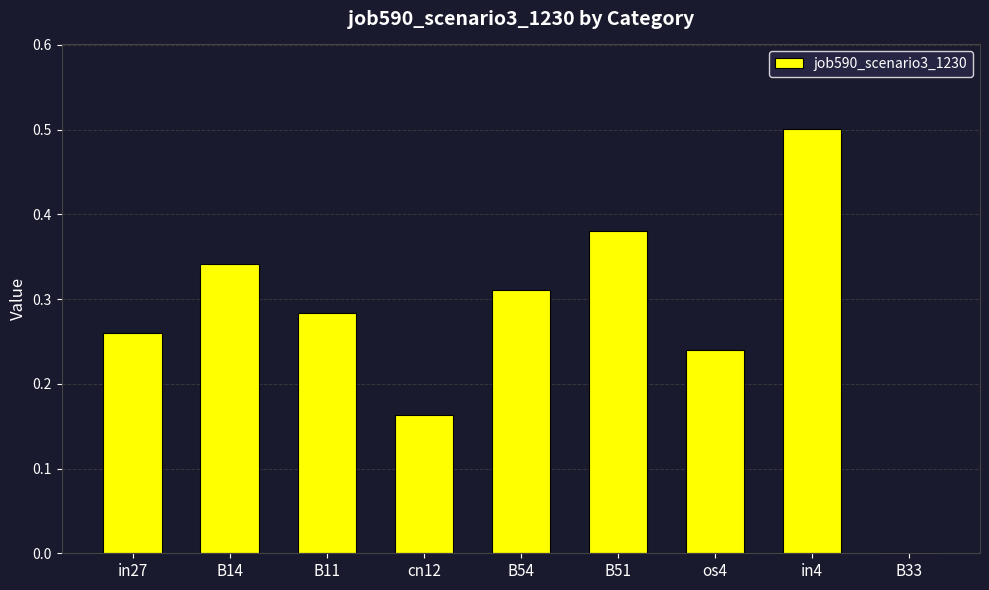

What is the sum of the values at B11 and B14?

0.6